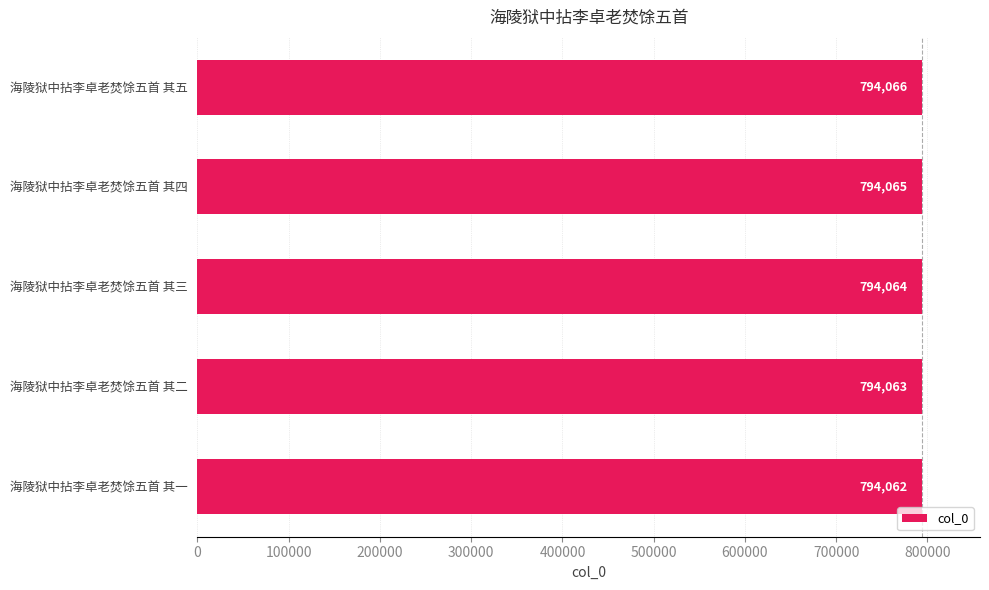

What is the sum of all values?

3970320